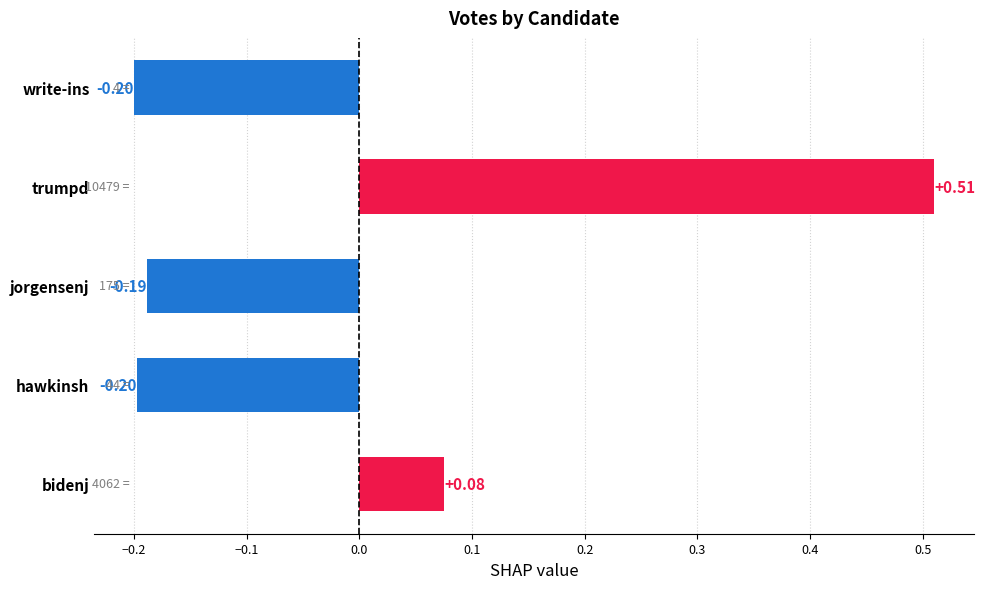

At which category does the chart reach its peak across all series?

trumpd